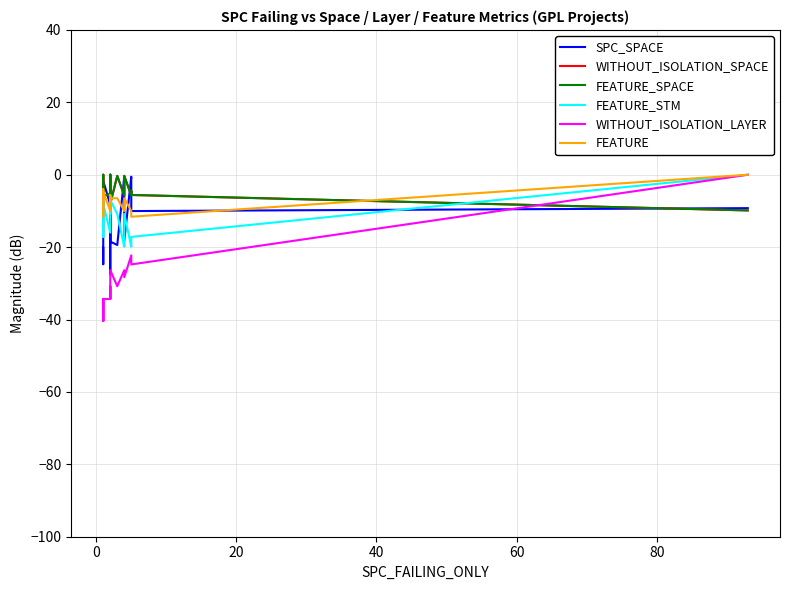

What are all the series names shown in the legend?

SPC_SPACE, WITHOUT_ISOLATION_SPACE, FEATURE_SPACE, FEATURE_STM, WITHOUT_ISOLATION_LAYER, FEATURE